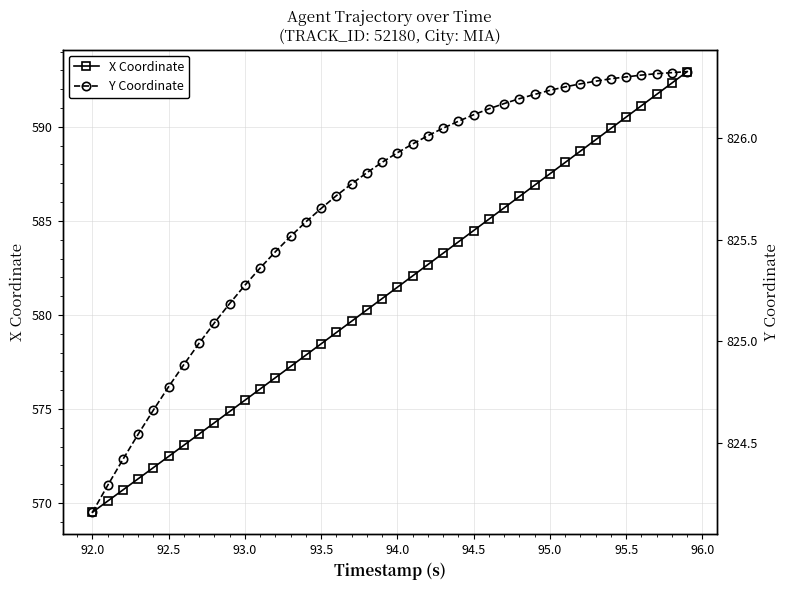

Rank the series by their average value, from highest to lowest.

Y Coordinate, X Coordinate